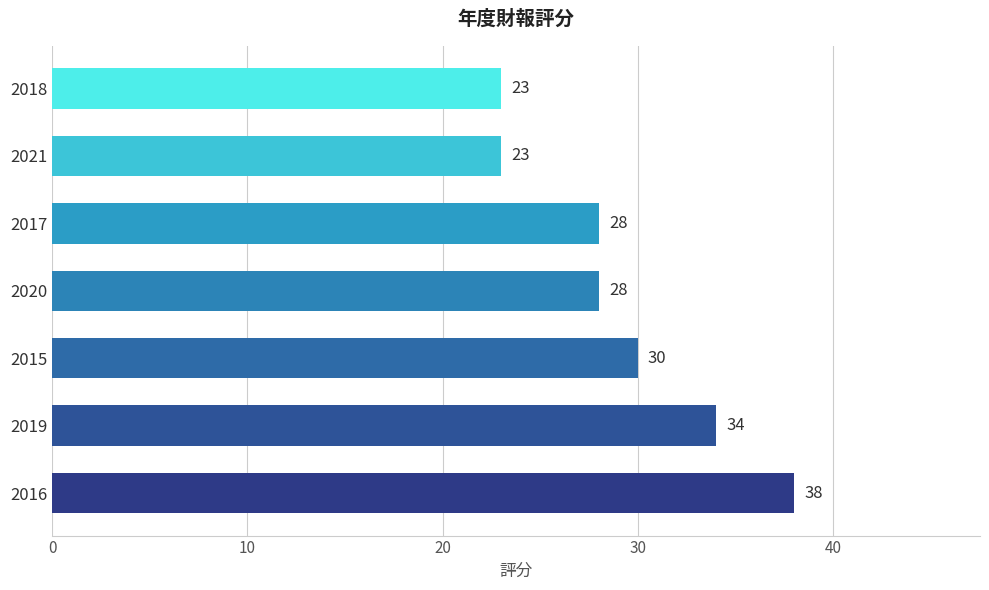

Approximately how many times larger is the value at 2019 compared to 2016?

0.9